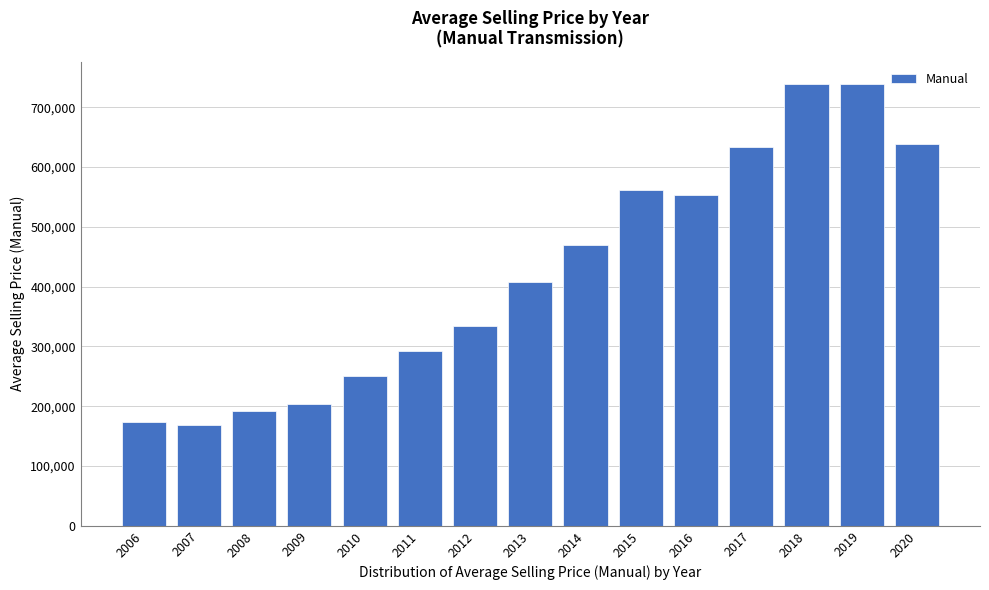

What is the sum of the values at 2013 and 2007?

577374.6